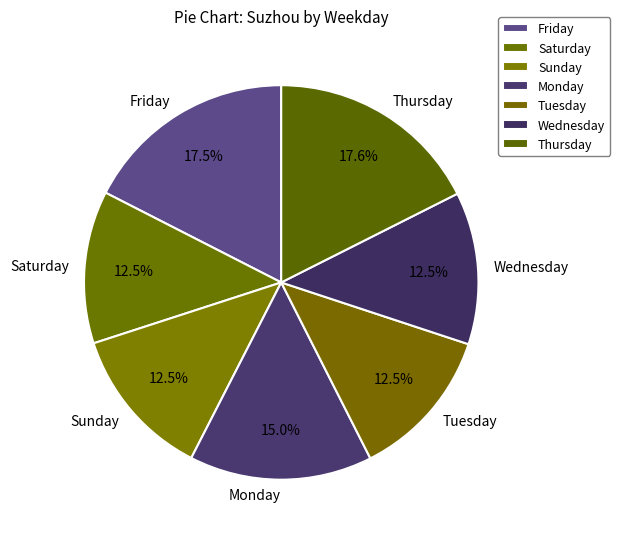

What is the ratio of the value at Tuesday to the value at Sunday?

1.0